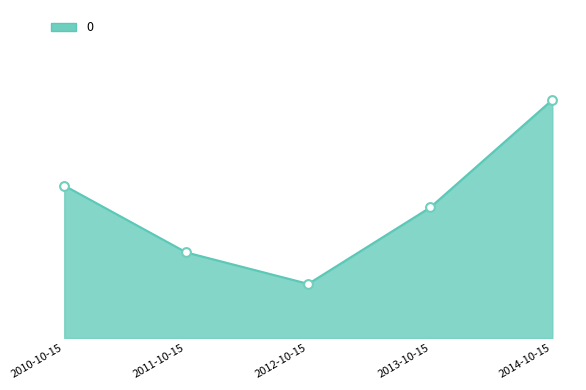

What is the change in value from 2011-10-15 to 2012-10-15?

-0.1